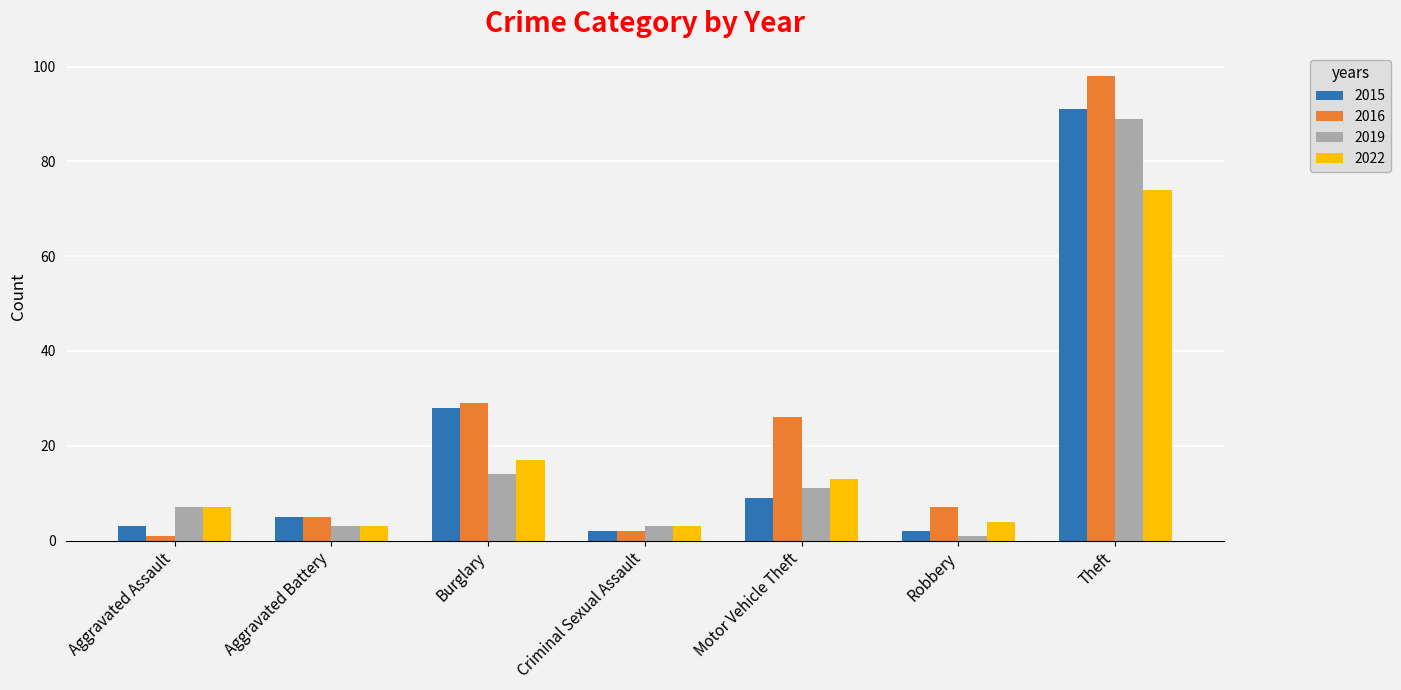

The 2022 series shows 7 at Aggravated Assault. True or false?

True